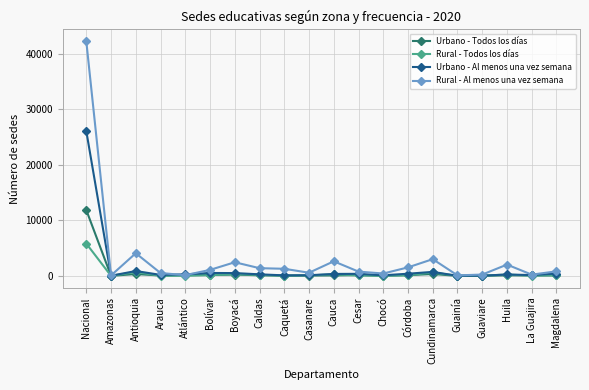

At which category is the sum across all series the highest?

Nacional